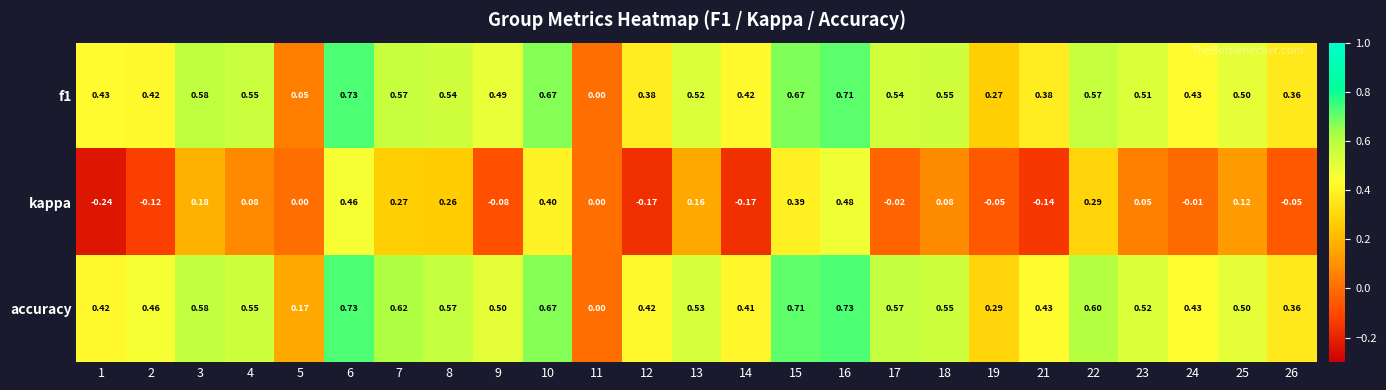

Is the value of f1 at 8 greater than the value of accuracy at 7?

No